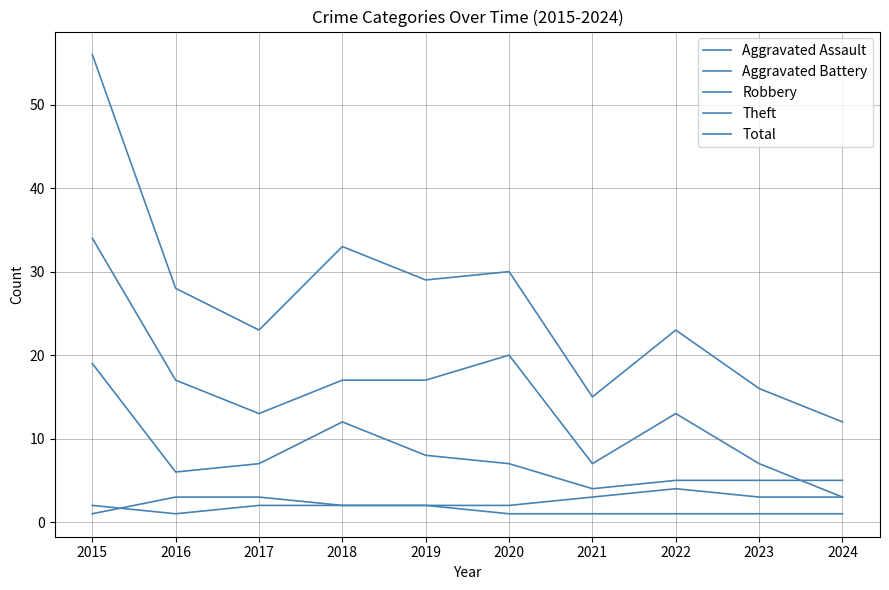

True or false: Total and Theft cross at least once.

False